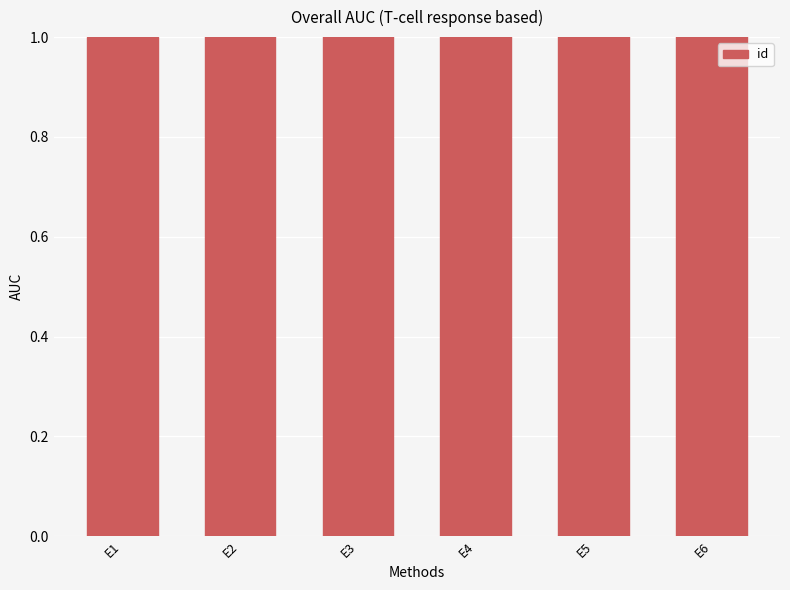

What is the sum of the values at E6 and E1?

7